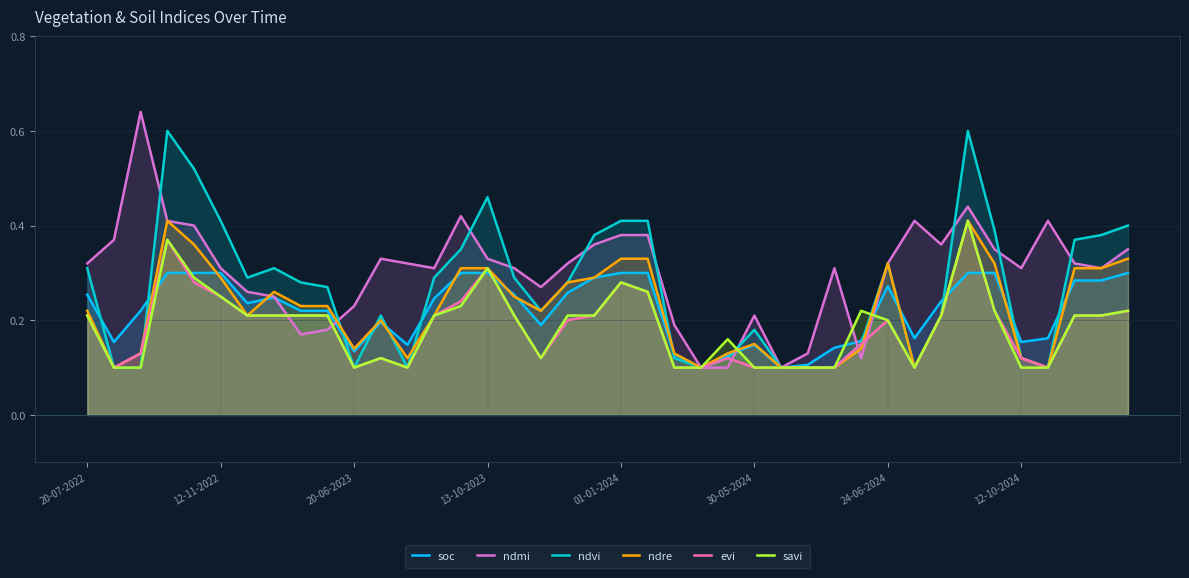

How many lines are shown in the chart?

6